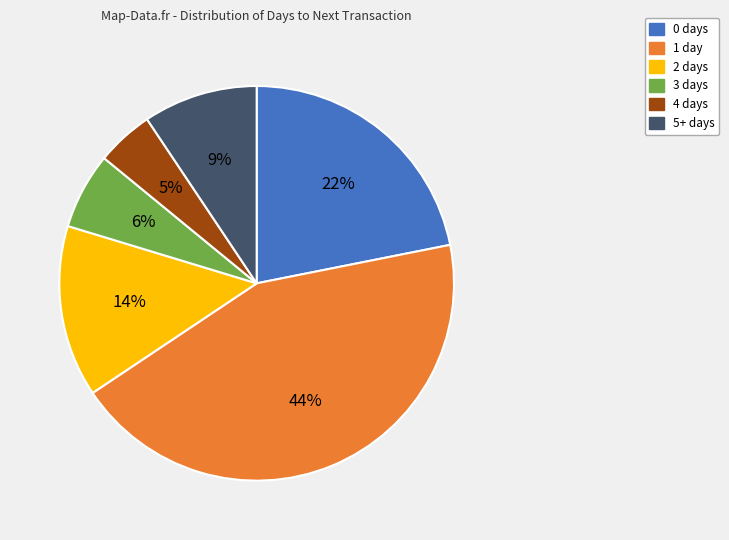

How many slices are in this pie chart?

6